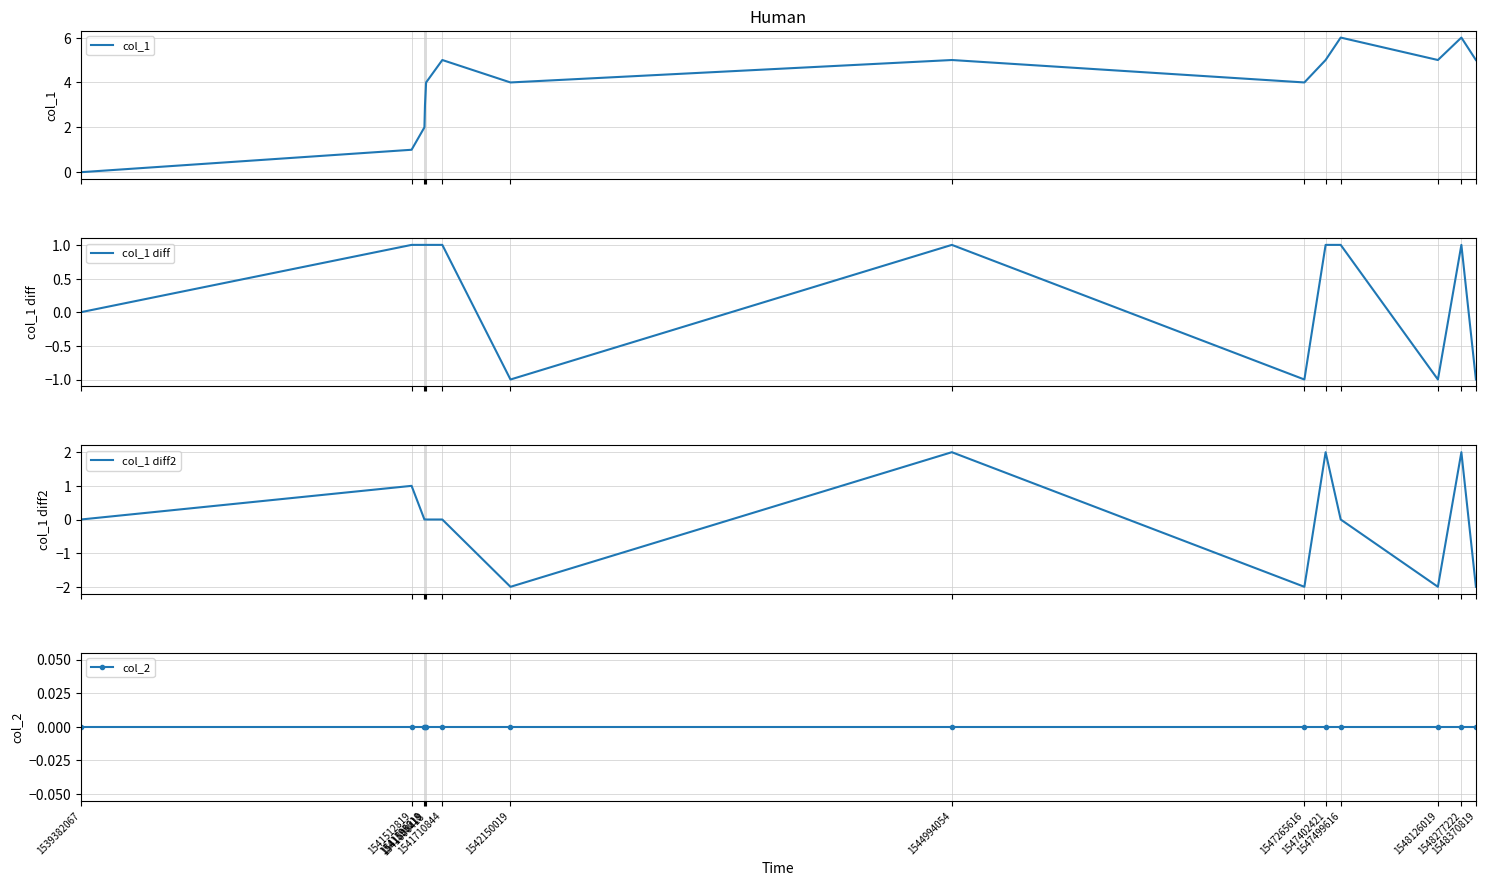

What is the approximate value of col_1 diff at 1542150019?

-1